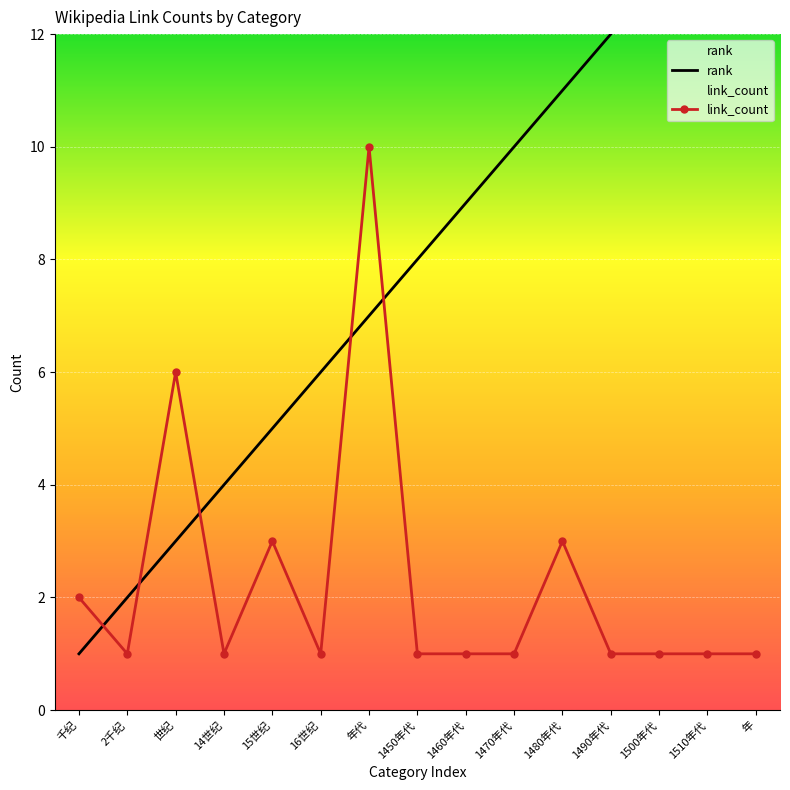

Rank the categories by link_count value from highest to lowest.

年代, 世纪, 15世纪, 1480年代, 千纪, 2千纪, 14世纪, 16世纪, 1450年代, 1460年代, 1470年代, 1490年代, 1500年代, 1510年代, 年